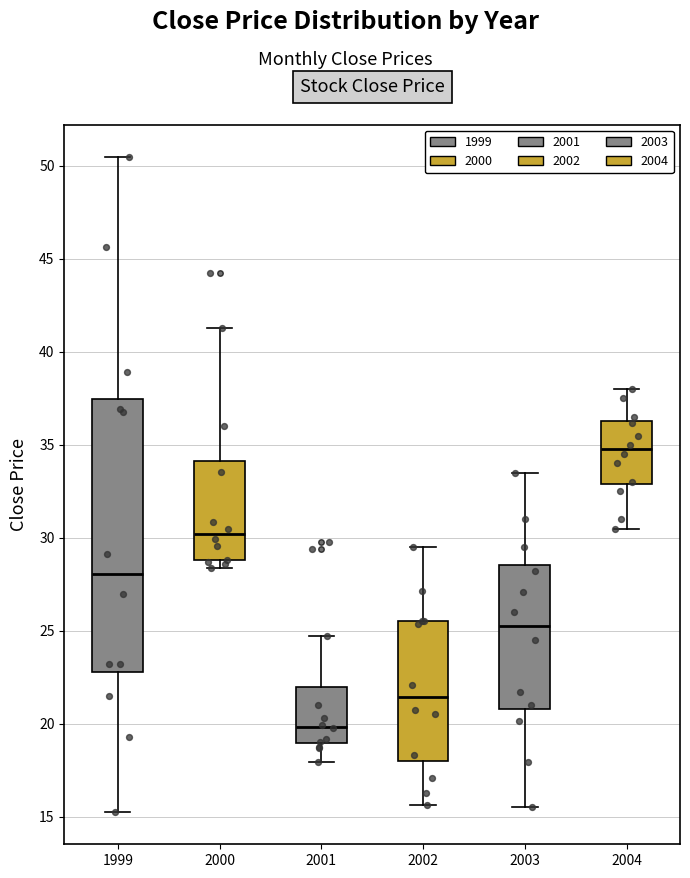

Comparing the boxes themselves (not the whiskers), which one is the tallest?

1999